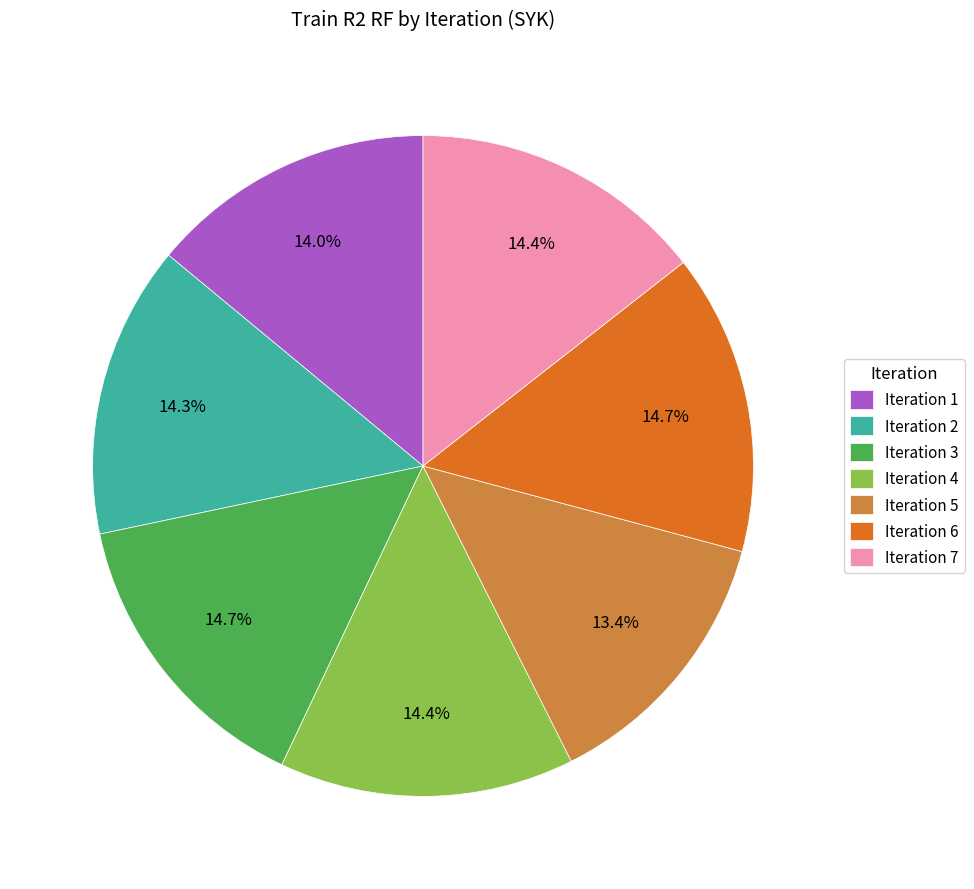

What percentage is the Iteration 7 slice, to the nearest percent?

14%